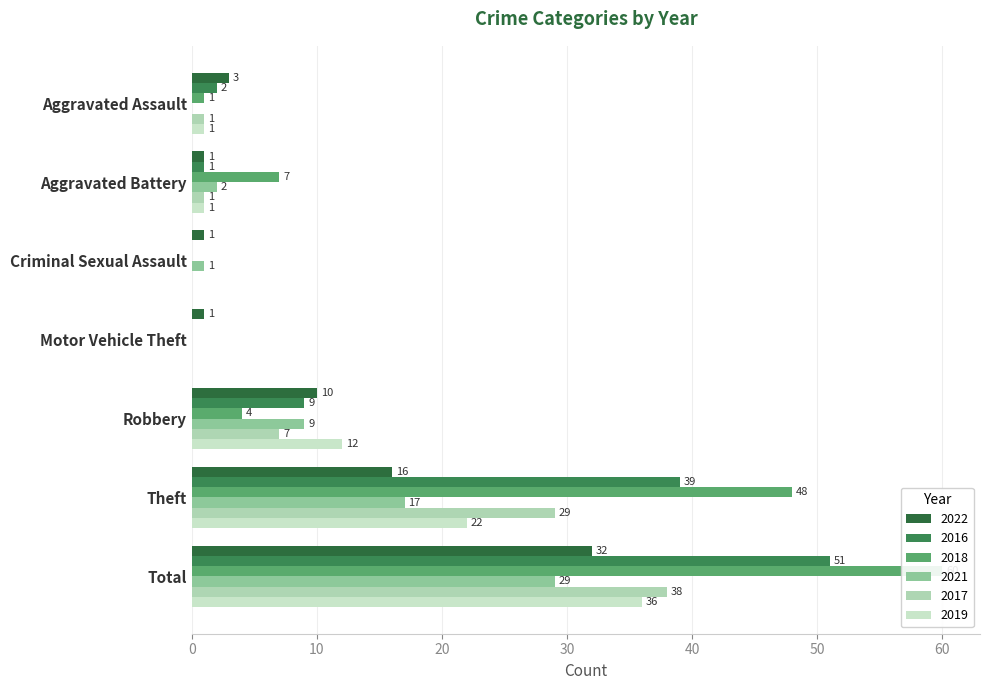

What is the sum of the 2022 values at Motor Vehicle Theft and Criminal Sexual Assault?

2